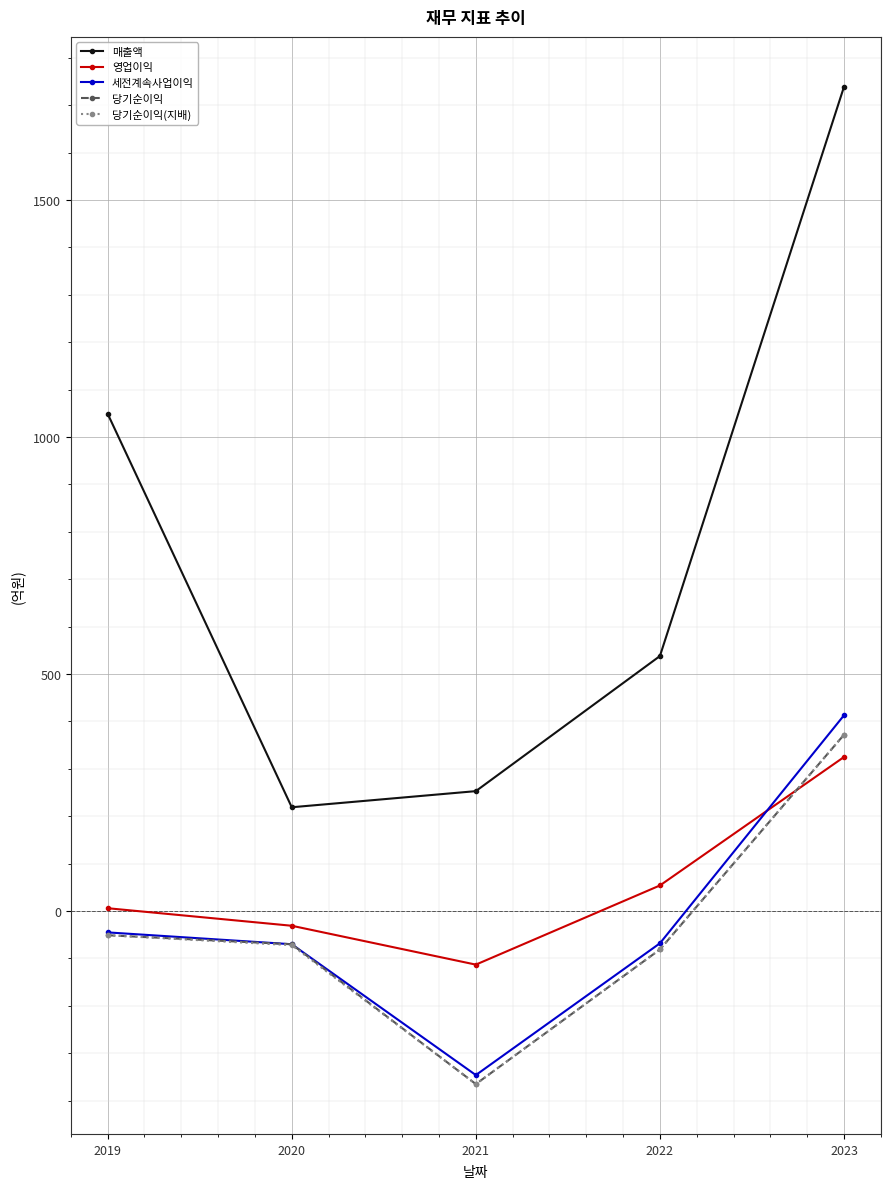

What is the value of the 당기순이익 point at the 1st from the left?

-51